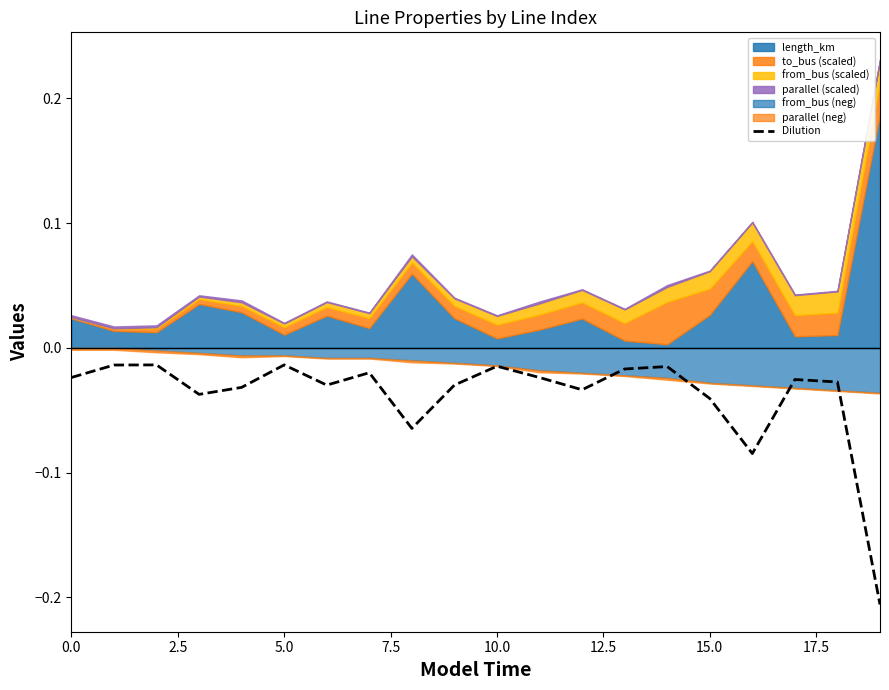

Which category has the lowest value across all series?

19